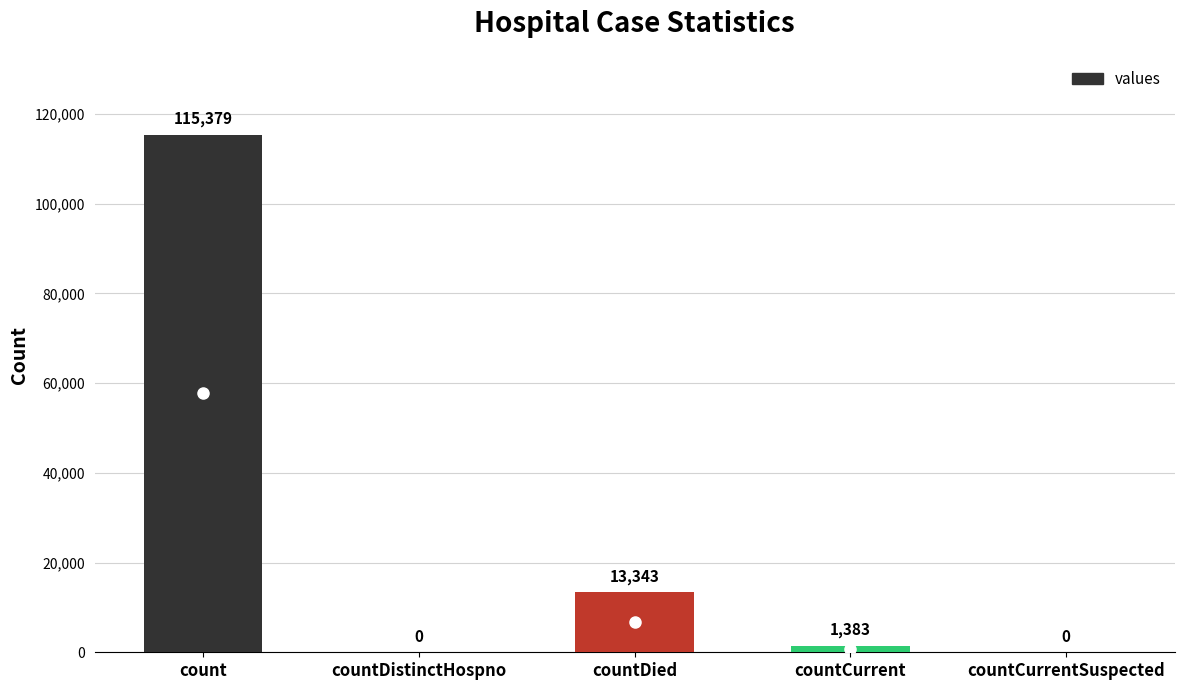

Reading left to right, list all the values displayed in this chart.

115379	0	13343	1383	0